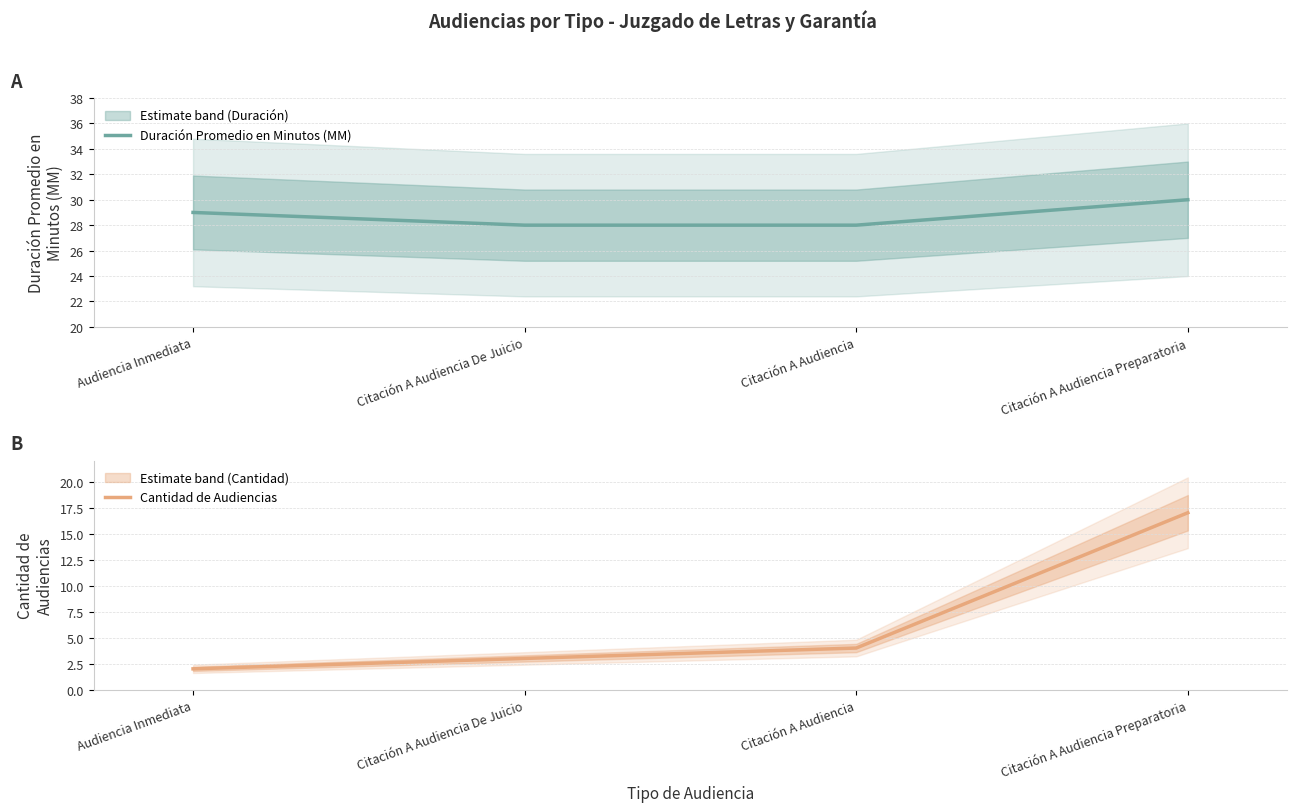

What are all the series names shown in the legend?

Duración Promedio en Minutos (MM), Cantidad de Audiencias